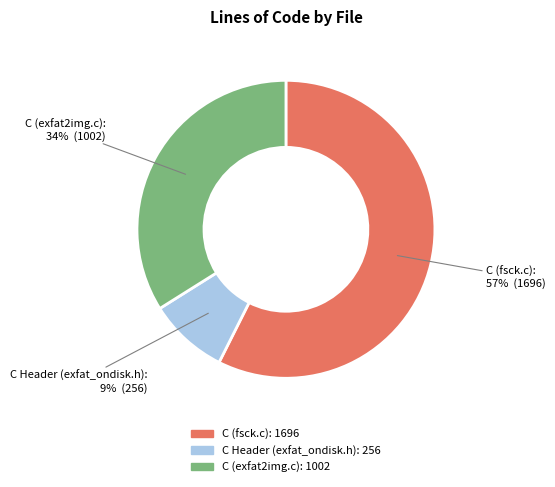

To the nearest percent, what portion does C (fsck.c) represent?

57%